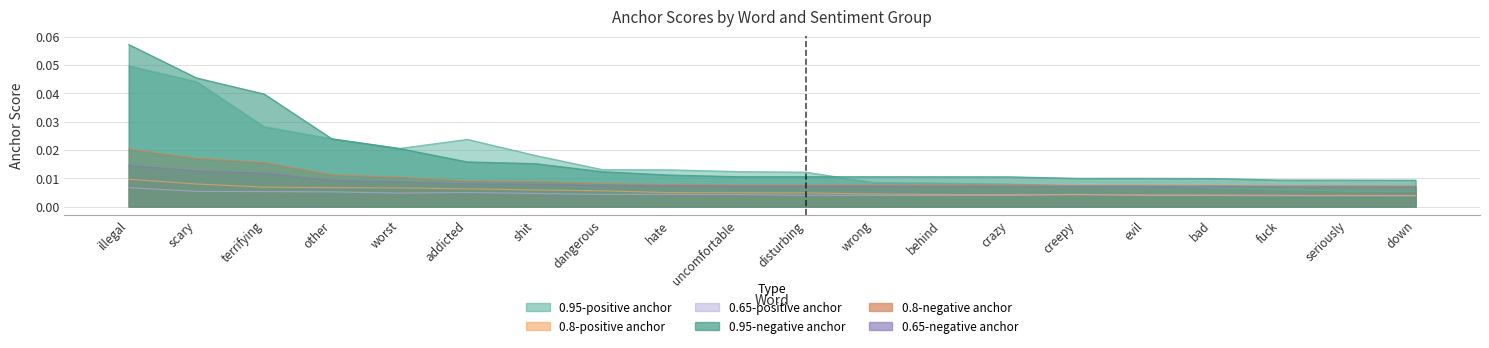

True or false: 0.65-negative anchor and 0.65-positive anchor cross at least once.

False